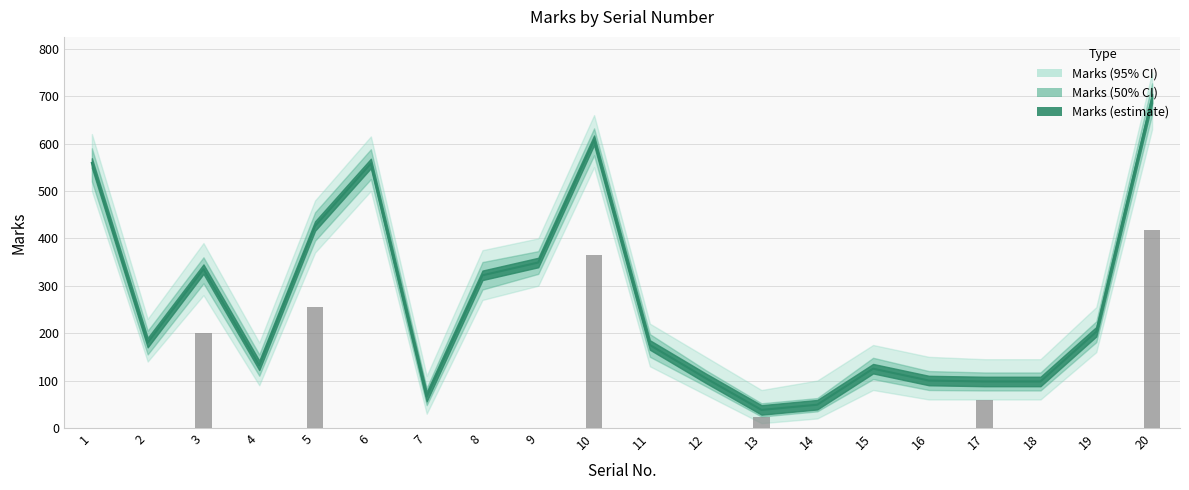

Reading left to right, what are all the values shown in this chart?

Marks: 559	180	335	132	426	558	66	322	349	607	175	105	38	49	125	100	98	98	203	695
Marks_lower: 500	140	280	90	370	500	30	270	300	550	130	70	10	20	80	60	60	60	160	630
Marks_upper: 620	230	390	180	480	615	110	375	400	660	220	150	80	100	175	150	145	145	255	750
Marks_mid_lower: 520	155	305	110	395	525	48	292	325	575	150	88	24	35	103	80	79	79	181	662
Marks_mid_upper: 590	205	360	155	455	588	84	350	373	632	198	122	52	63	148	120	117	117	225	727